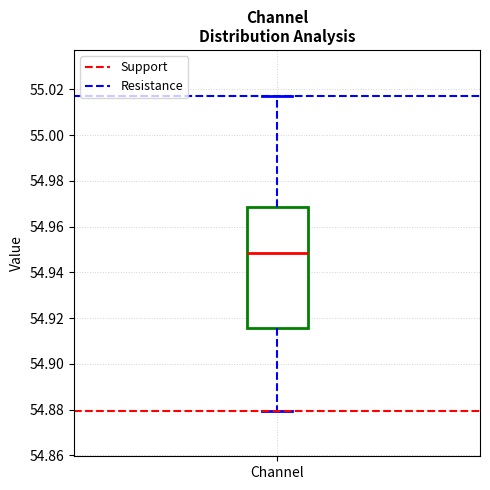

Read this box plot against the y-axis: the position of the median line, the range covered by the box, and the ends of both whiskers. The values are not printed on the chart, so give them approximately, as read against the axis.

median 54.948, box 54.916 to 54.968, whiskers 54.880 to 55.018